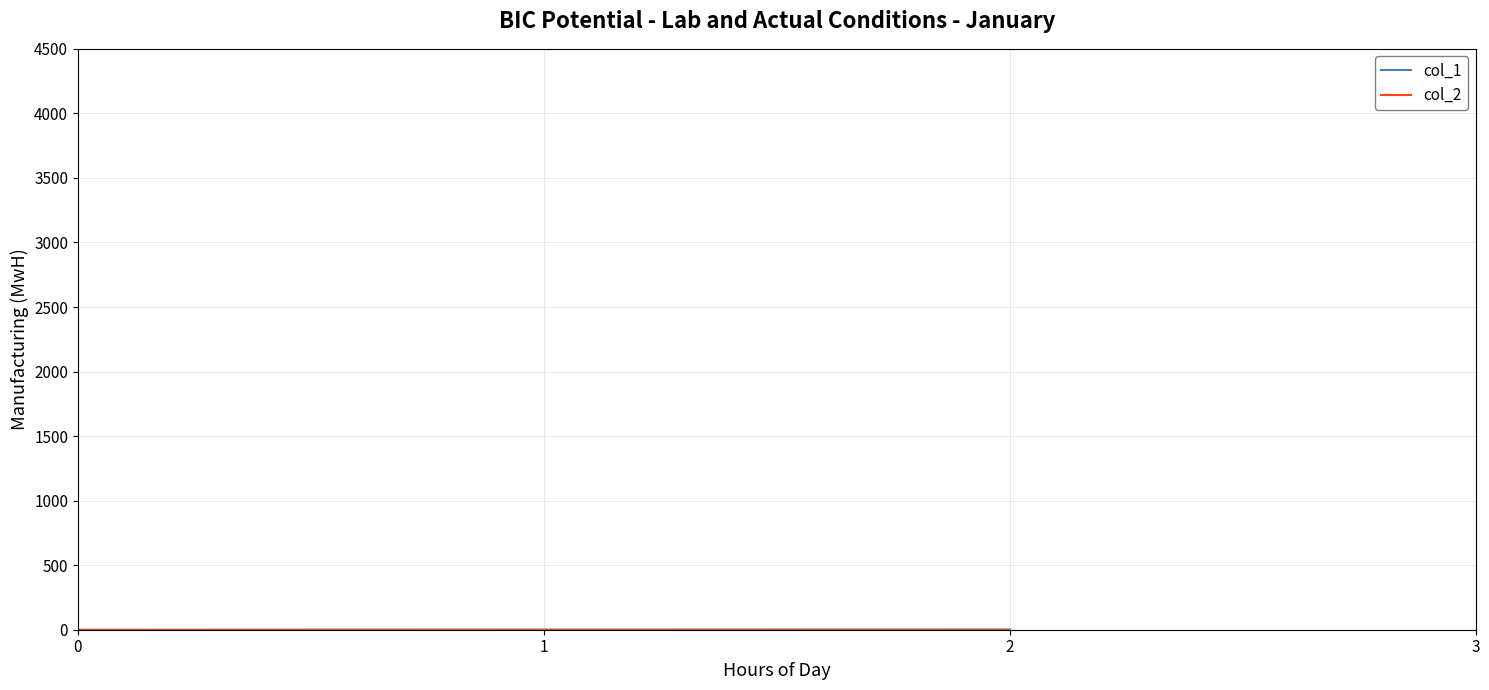

Which series has the largest range (max minus min)?

col_1